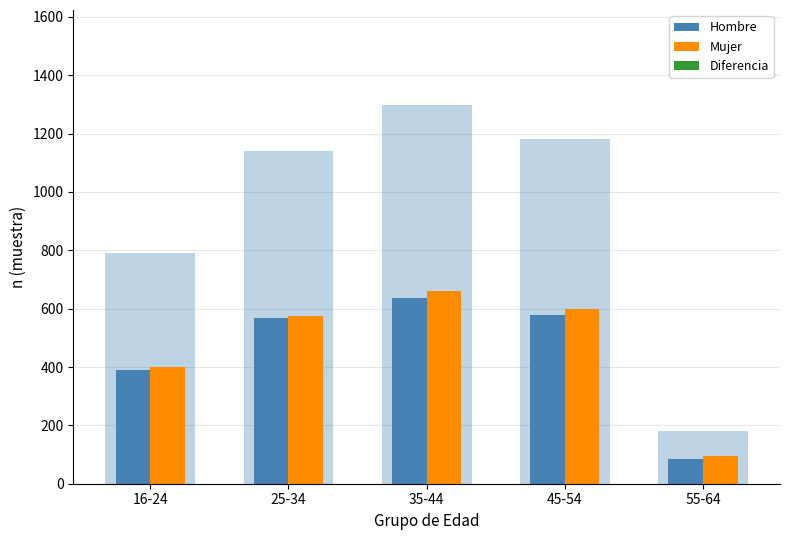

Where is Hombre nearest to the value 361?

16-24